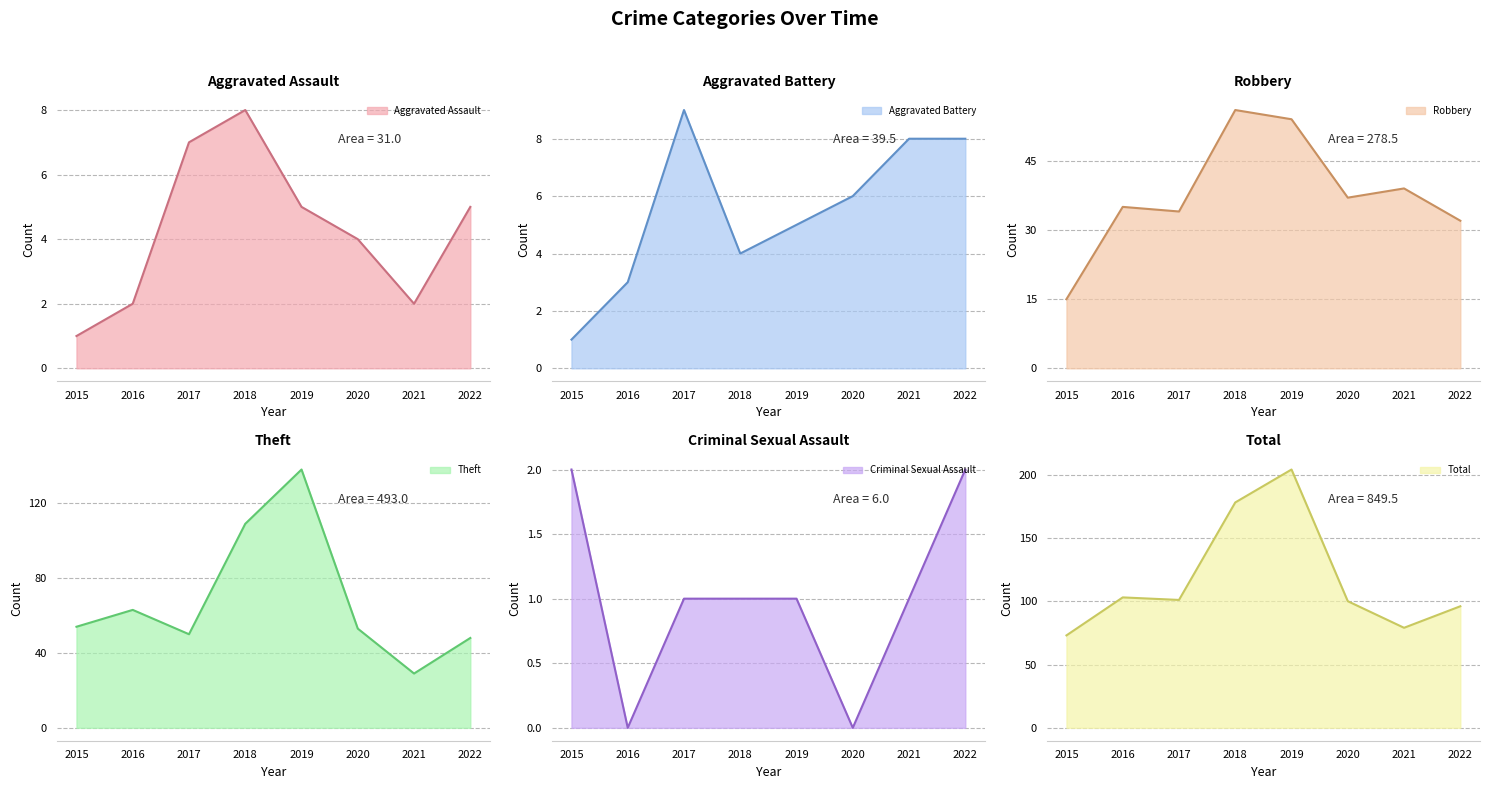

How many lines are shown in the chart?

6